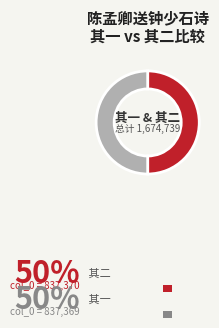

Is it true that 其二 is 50% of the pie?

True